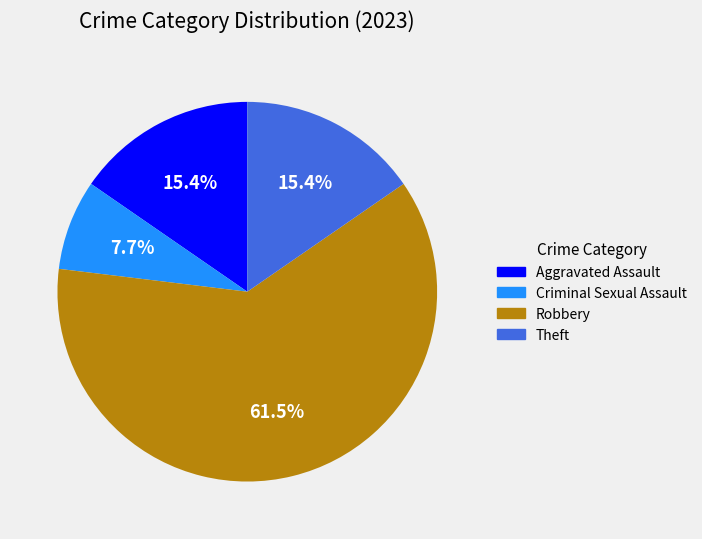

How many slices are in this pie chart?

4